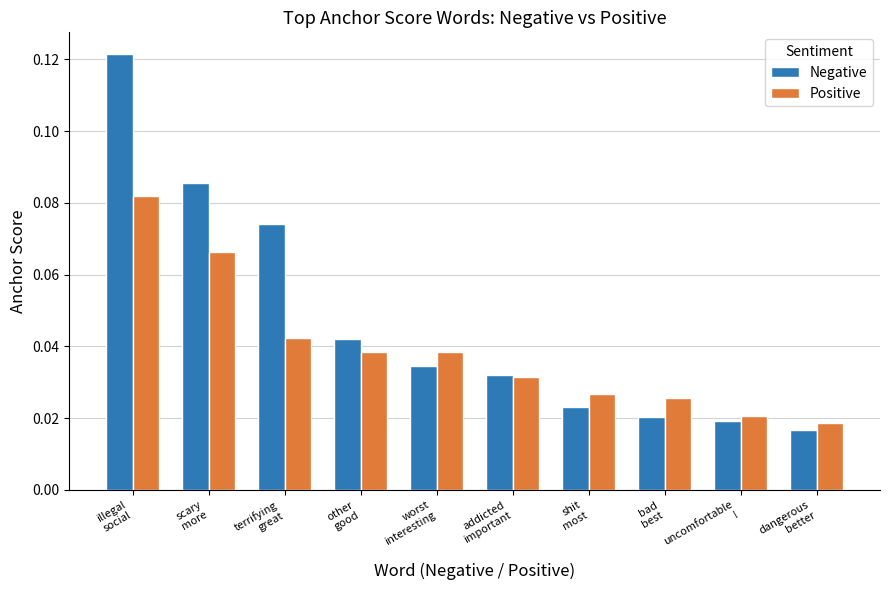

Which series has the largest total across all categories?

Negative